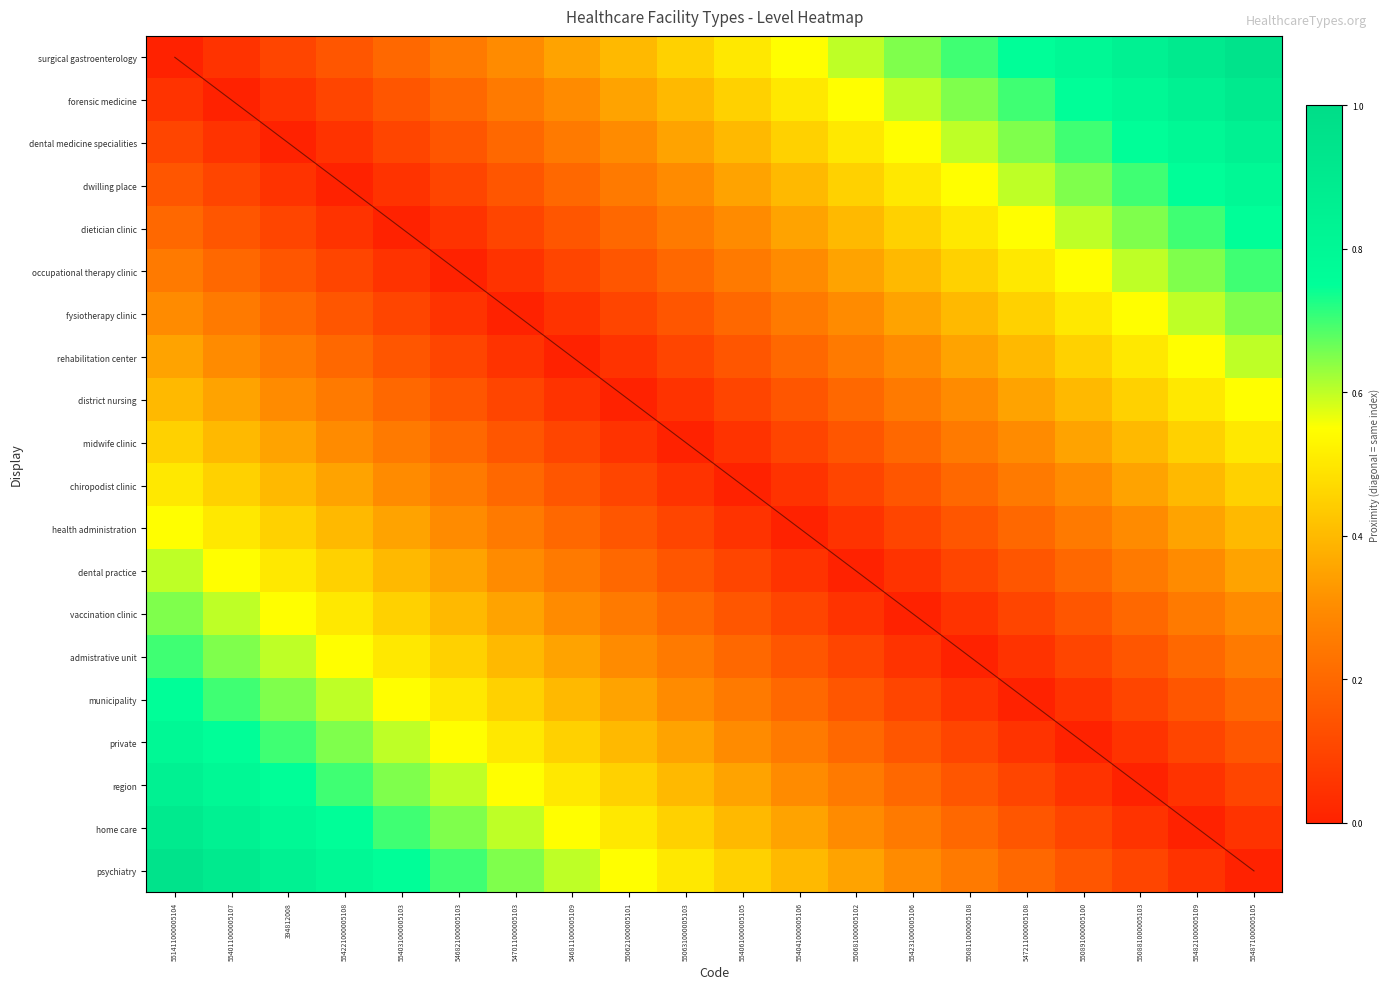

Is it true that occupational therapy clinic equals 0.3 at 550681000005102?

True